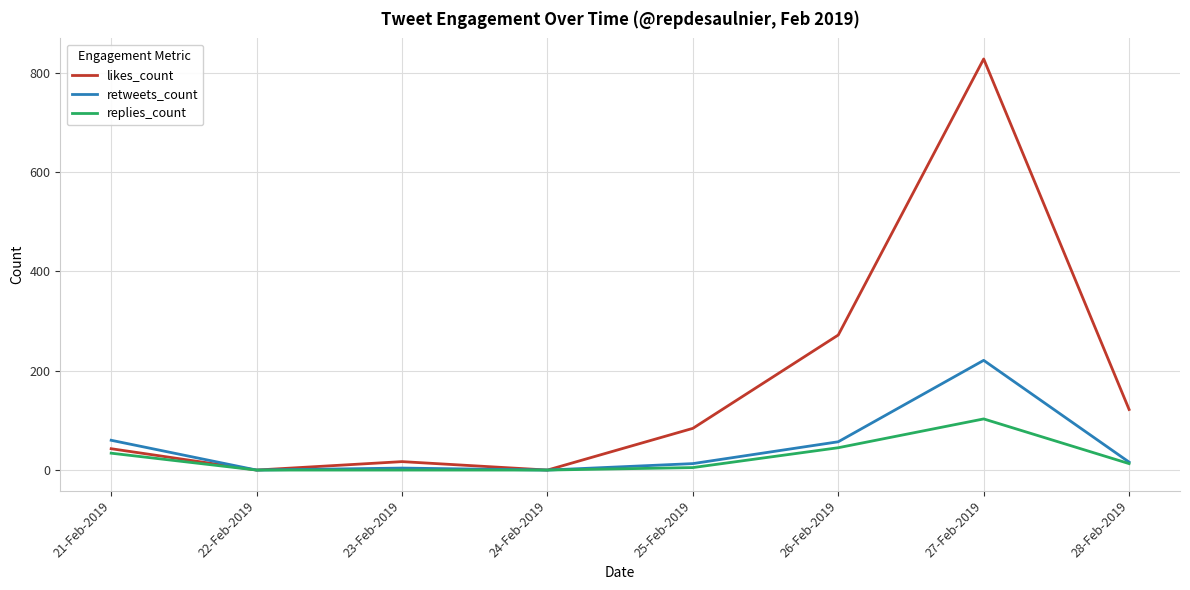

Which series has the largest range (max minus min)?

likes_count